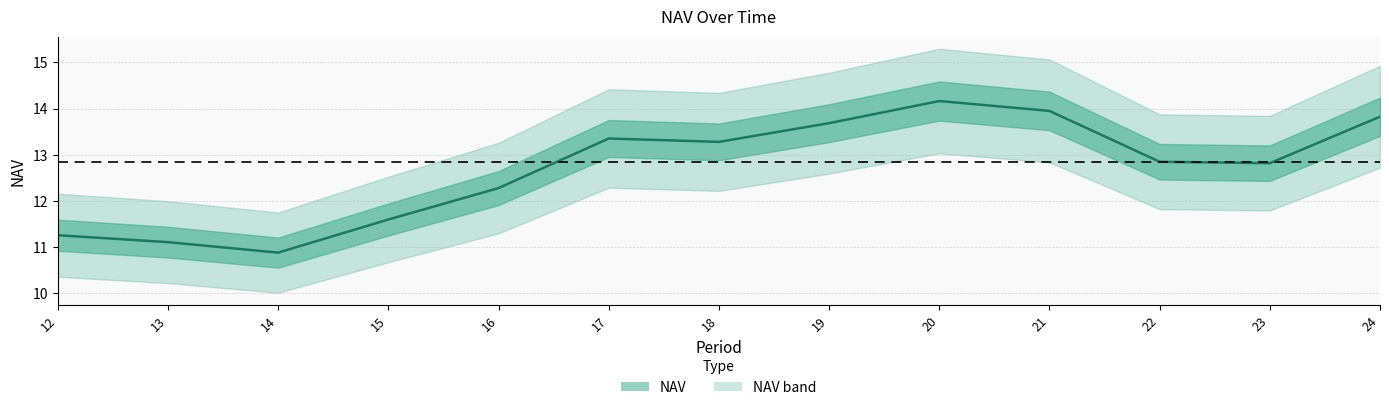

What is the greatest value displayed?

14.2